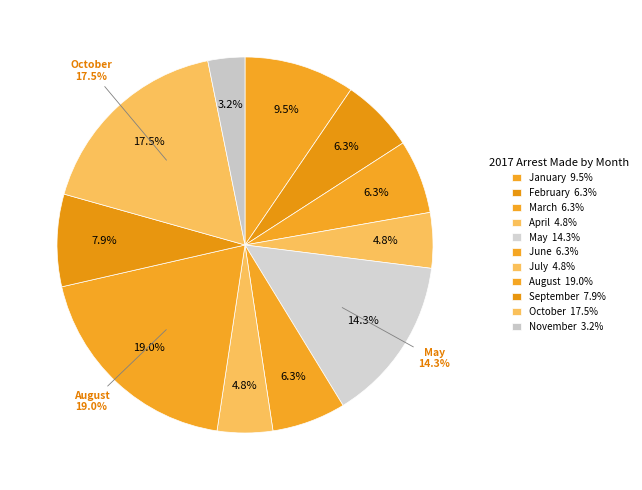

What is the total percentage of March and November?

9.5%